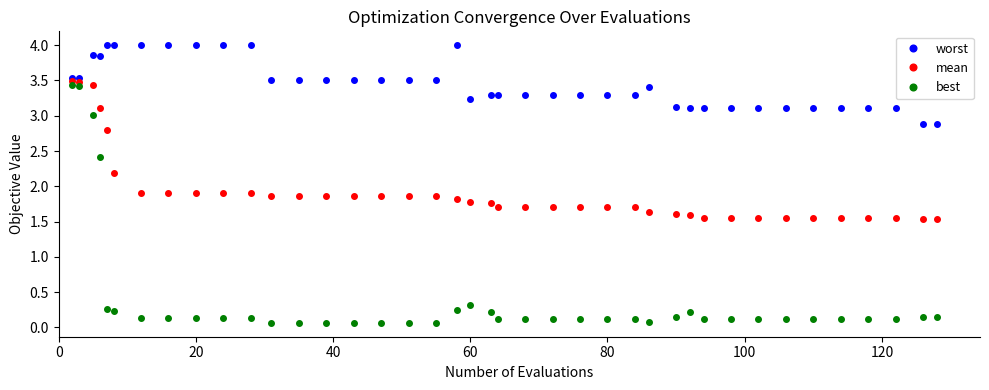

What is the value of the best point at the 3rd from the left?

3.0